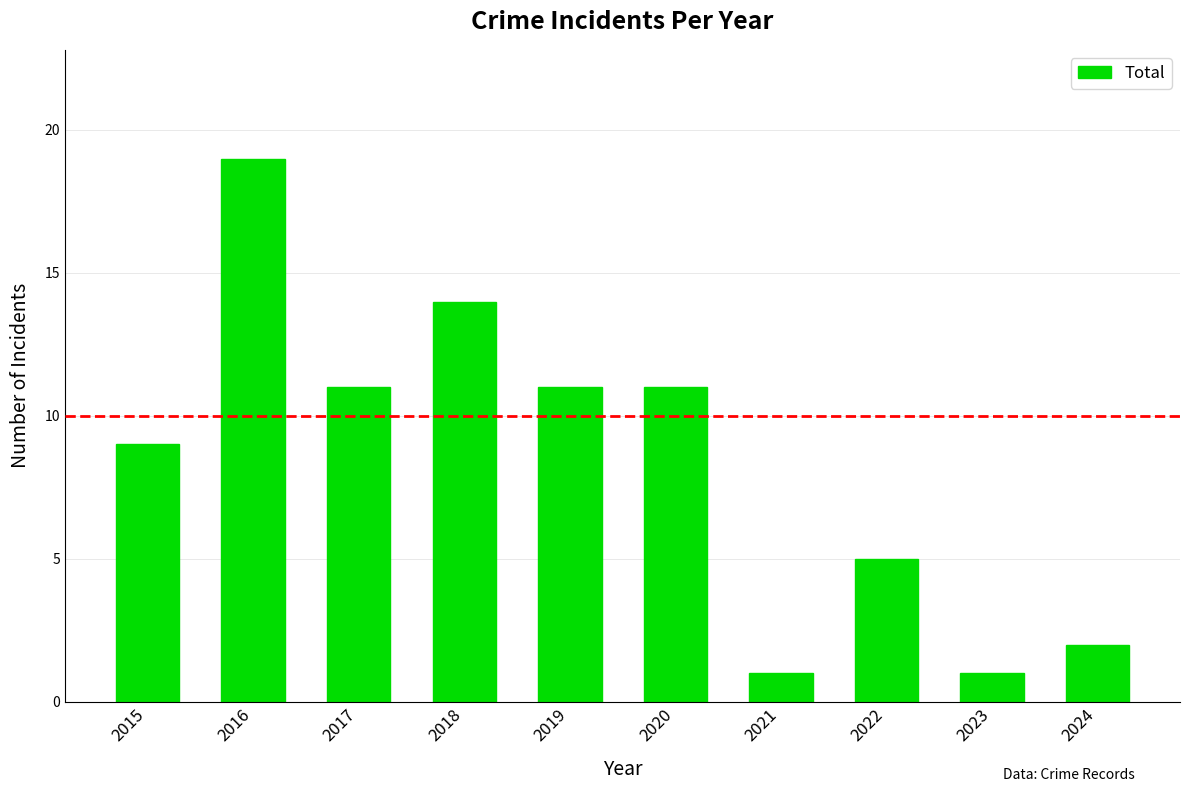

What is the maximum value shown in the chart?

19